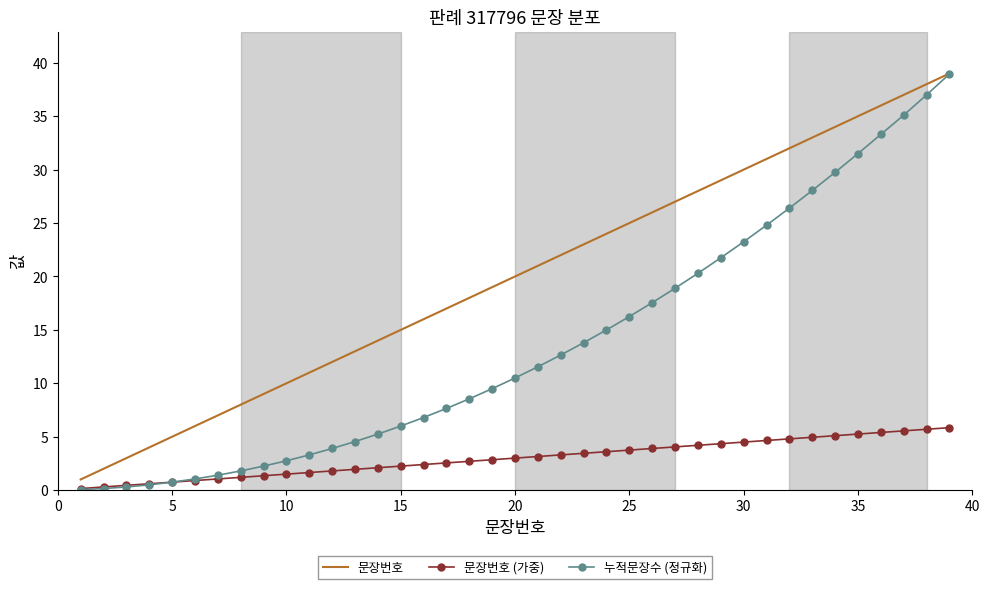

True or false: 문장번호 has more than 0 interior local peaks.

False